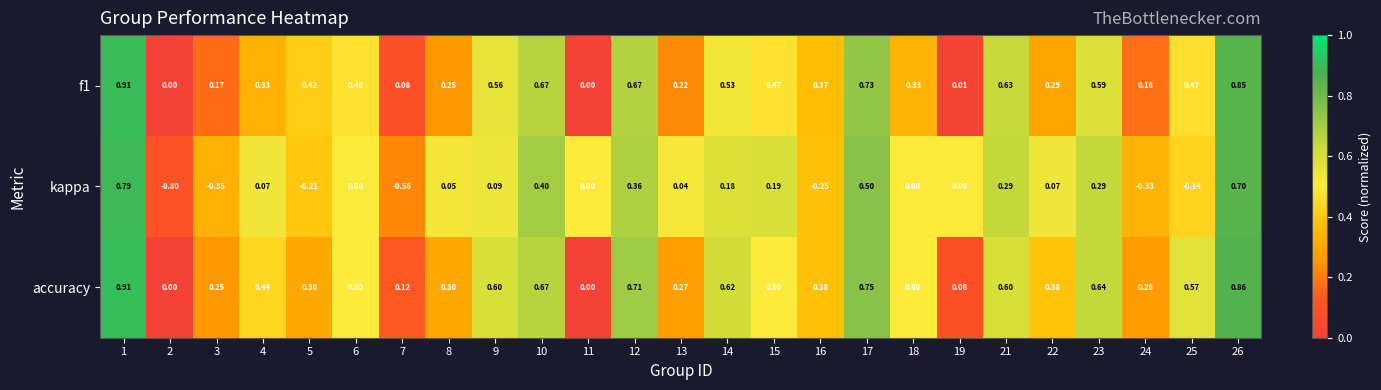

Between 2 and 17, which series saw the biggest shift?

kappa